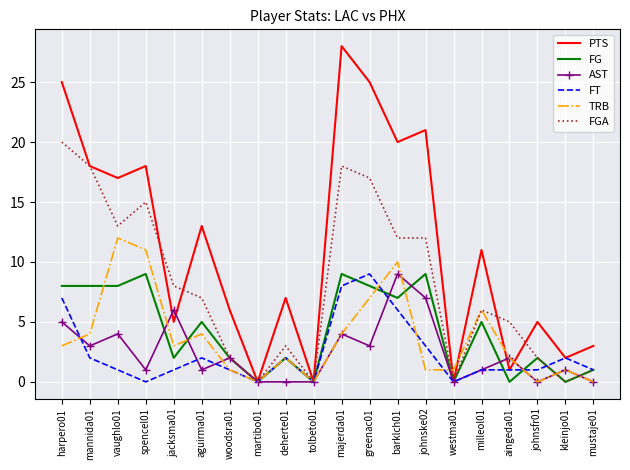

True or false: FT has a value of 6 at barklch01.

True